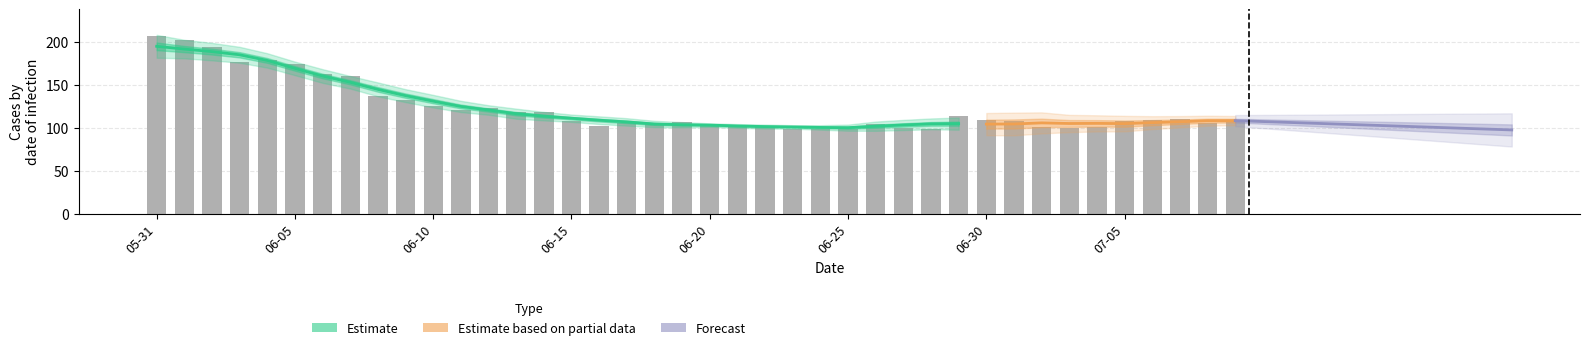

What is the total value across all series at 2020-06-09?

148